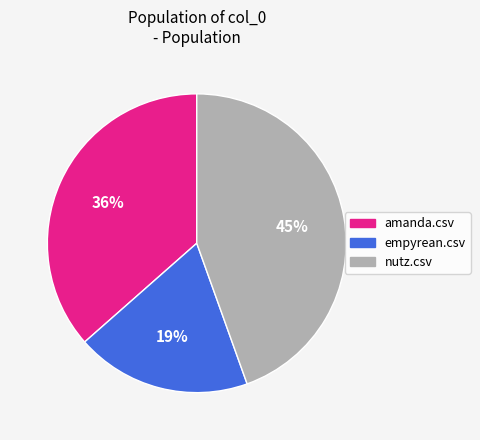

True or false: nutz.csv accounts for 34% of the total.

False